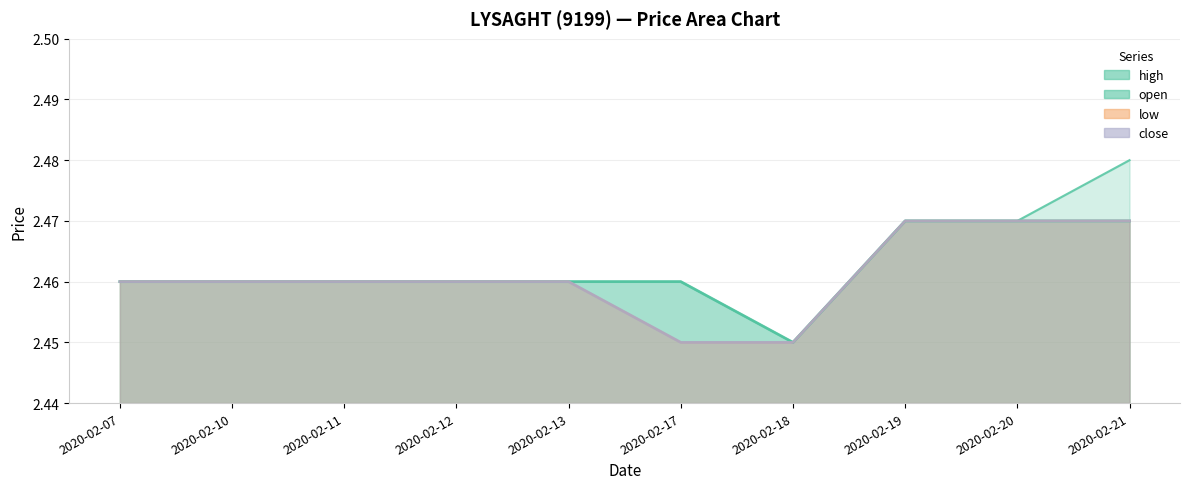

True or false: close and low cross at least once.

False